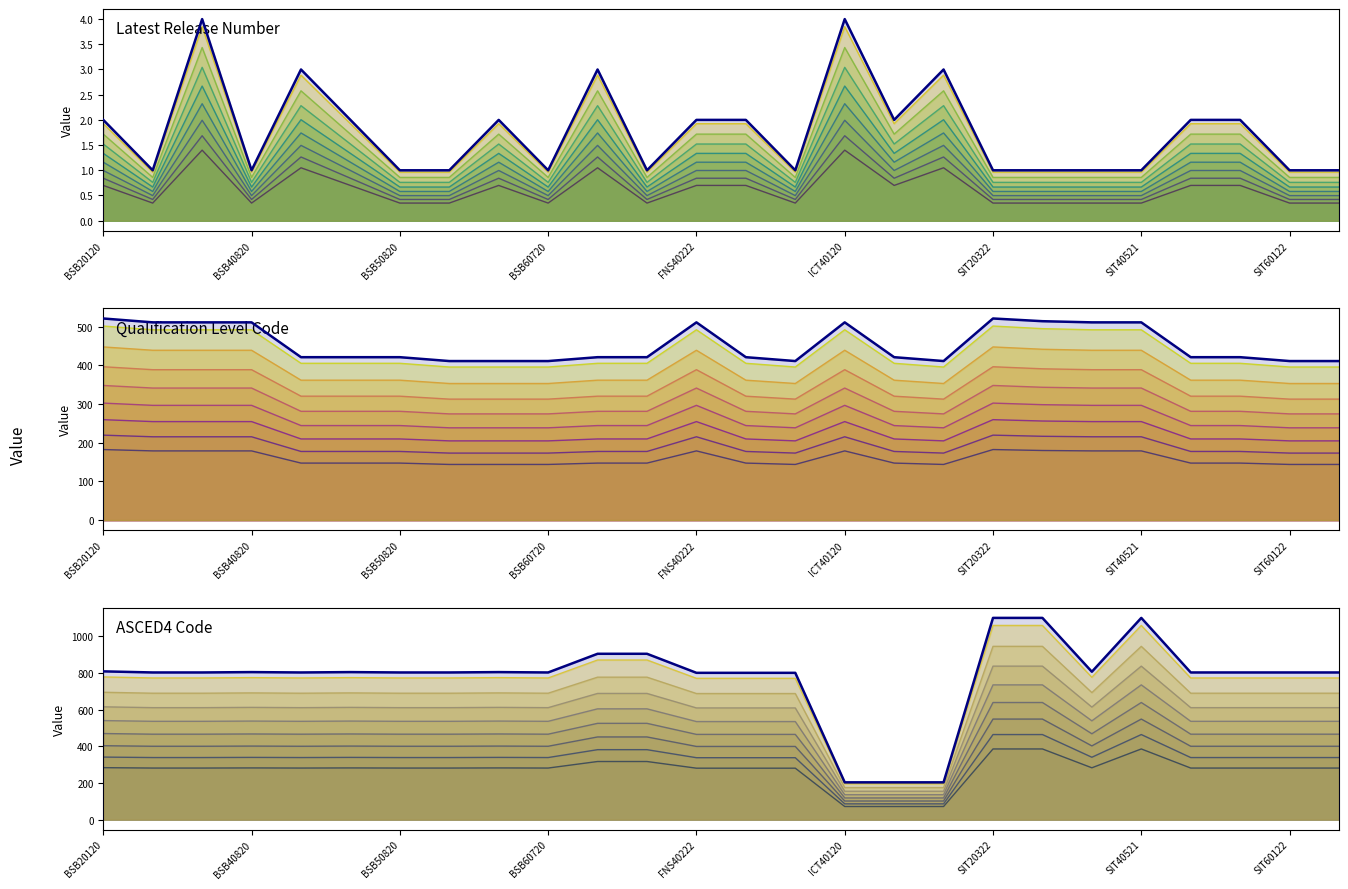

Which series ends up on top after the final intersection of Qualification Level Code and ASCED4 Code?

ASCED4 Code